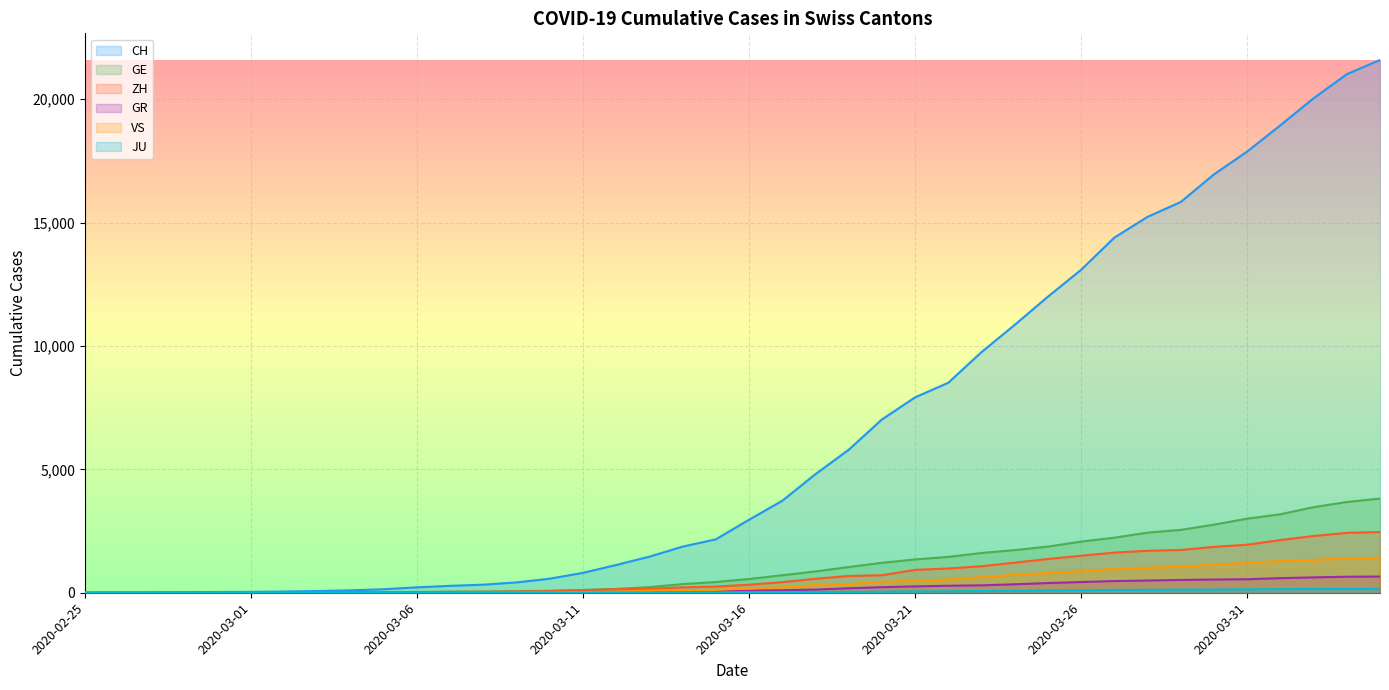

What is the highest value of the GE series?

3816